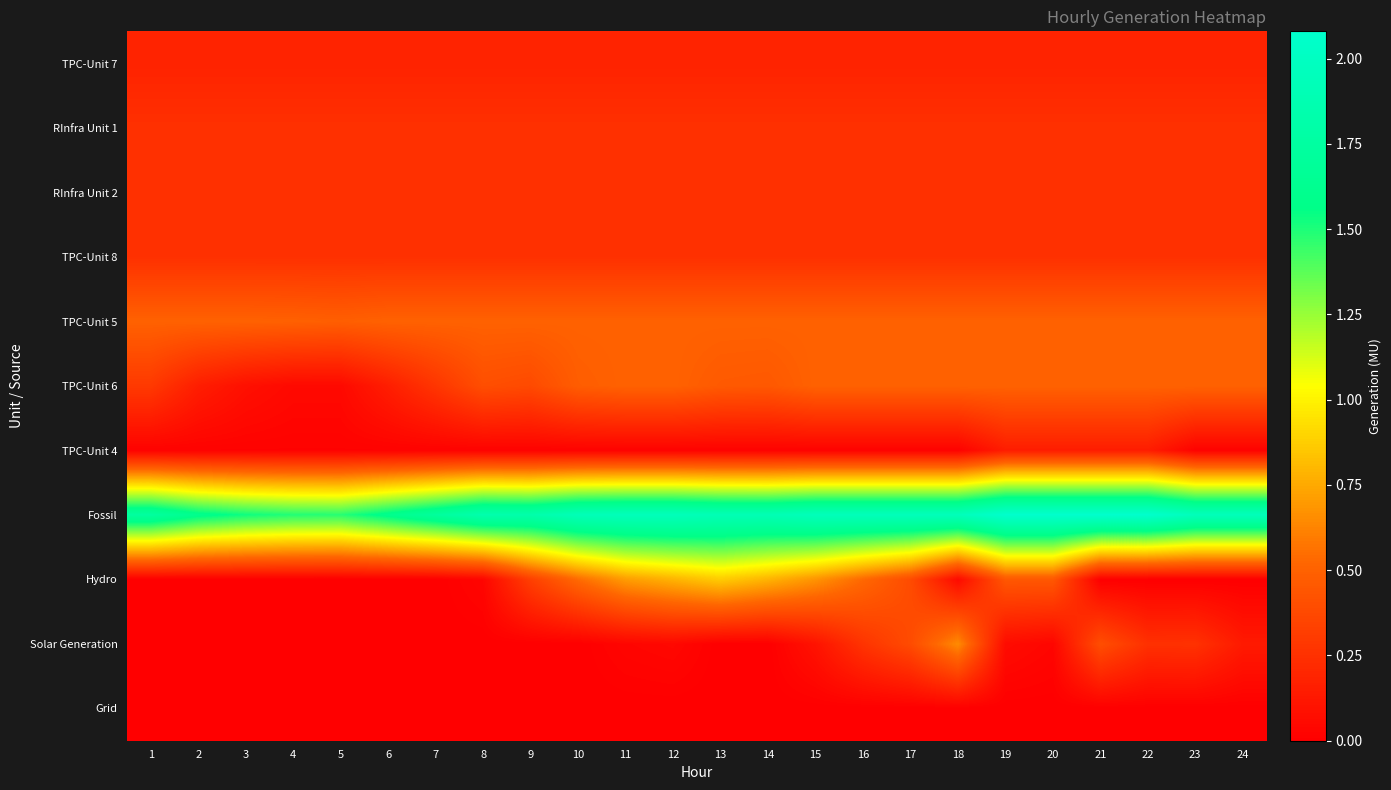

Reading left to right, transcribe all the data shown in this chart.

TPC-Unit 7: 1=0.2	2=0.2	3=0.2	4=0.2	5=0.2	6=0.2	7=0.2	8=0.2	9=0.2	10=0.2	11=0.2	12=0.2	13=0.2	14=0.2	15=0.2	16=0.2	17=0.2	18=0.2	19=0.2	20=0.2	21=0.2	22=0.2	23=0.2	24=0.2
RInfra Unit 1: 1=0.2	2=0.2	3=0.2	4=0.2	5=0.2	6=0.2	7=0.2	8=0.2	9=0.2	10=0.2	11=0.2	12=0.2	13=0.2	14=0.2	15=0.2	16=0.2	17=0.2	18=0.2	19=0.2	20=0.2	21=0.2	22=0.2	23=0.2	24=0.2
RInfra Unit 2: 1=0.2	2=0.2	3=0.2	4=0.2	5=0.2	6=0.2	7=0.2	8=0.2	9=0.2	10=0.2	11=0.2	12=0.2	13=0.2	14=0.2	15=0.2	16=0.2	17=0.2	18=0.2	19=0.2	20=0.2	21=0.2	22=0.2	23=0.2	24=0.2
TPC-Unit 8: 1=0.2	2=0.2	3=0.2	4=0.2	5=0.2	6=0.2	7=0.2	8=0.2	9=0.2	10=0.2	11=0.2	12=0.2	13=0.2	14=0.2	15=0.2	16=0.2	17=0.2	18=0.2	19=0.2	20=0.2	21=0.2	22=0.2	23=0.2	24=0.2
TPC-Unit 5: 1=0.5	2=0.5	3=0.5	4=0.5	5=0.5	6=0.5	7=0.5	8=0.5	9=0.5	10=0.5	11=0.5	12=0.5	13=0.5	14=0.5	15=0.5	16=0.5	17=0.5	18=0.5	19=0.5	20=0.5	21=0.5	22=0.5	23=0.5	24=0.5
TPC-Unit 6: 1=0.3	2=0.2	3=0.1	4=0.1	5=0.1	6=0.2	7=0.3	8=0.4	9=0.4	10=0.5	11=0.5	12=0.5	13=0.5	14=0.5	15=0.5	16=0.5	17=0.5	18=0.5	19=0.5	20=0.5	21=0.5	22=0.5	23=0.5	24=0.5
TPC-Unit 4: 1=0.0	2=0.0	3=0.0	4=0.0	5=0.0	6=0.0	7=0.0	8=0.0	9=0.0	10=0.0	11=0.0	12=0.0	13=0.0	14=0.0	15=0.0	16=0.0	17=0.0	18=0.0	19=0.1	20=0.1	21=0.1	22=0.1	23=0.0	24=0.0
Fossil: 1=1.7	2=1.6	3=1.5	4=1.5	5=1.5	6=1.6	7=1.7	8=1.8	9=1.8	10=1.9	11=1.9	12=1.9	13=1.9	14=1.9	15=1.9	16=1.9	17=1.9	18=1.9	19=2.1	20=2.1	21=2.1	22=2.1	23=1.9	24=1.9
Hydro: 1=0.0	2=0.0	3=0.0	4=0.0	5=0.0	6=0.0	7=0.0	8=0.0	9=0.3	10=0.5	11=0.7	12=0.8	13=0.9	14=0.8	15=0.7	16=0.5	17=0.4	18=0.1	19=0.4	20=0.4	21=0.0	22=0.0	23=0.0	24=0.0
Solar Generation: 1=0.0	2=0.0	3=0.0	4=0.0	5=0.0	6=0.0	7=0.0	8=0.0	9=0.0	10=0.0	11=0.0	12=0.0	13=0.0	14=0.0	15=0.1	16=0.3	17=0.4	18=0.6	19=0.1	20=0.0	21=0.4	22=0.2	23=0.3	24=0.1
Grid: 1=0.0	2=0.0	3=0.0	4=0.0	5=0.0	6=0.0	7=0.0	8=0.0	9=0.0	10=0.0	11=0.0	12=0.0	13=0.0	14=0.0	15=0.0	16=0.0	17=0.0	18=0.0	19=0.0	20=0.0	21=0.0	22=0.0	23=0.0	24=0.0